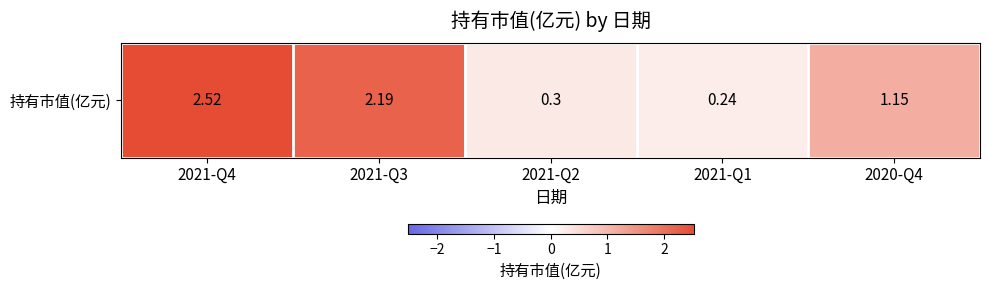

Where is the data nearest to the value 1?

2020-Q4